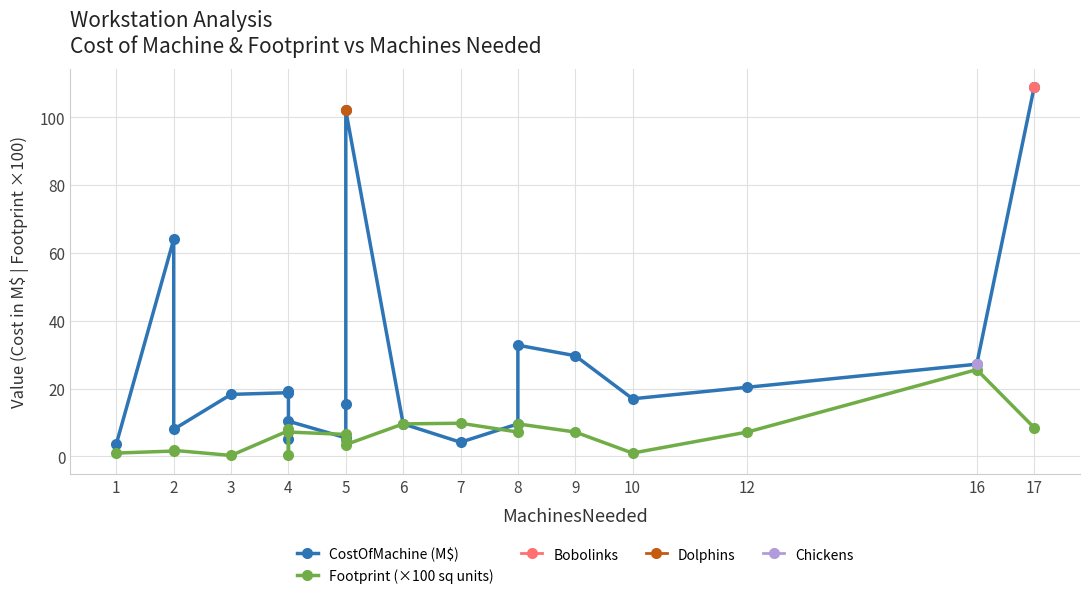

What is the lowest value of the Footprint (×100 sq units) series?

0.3